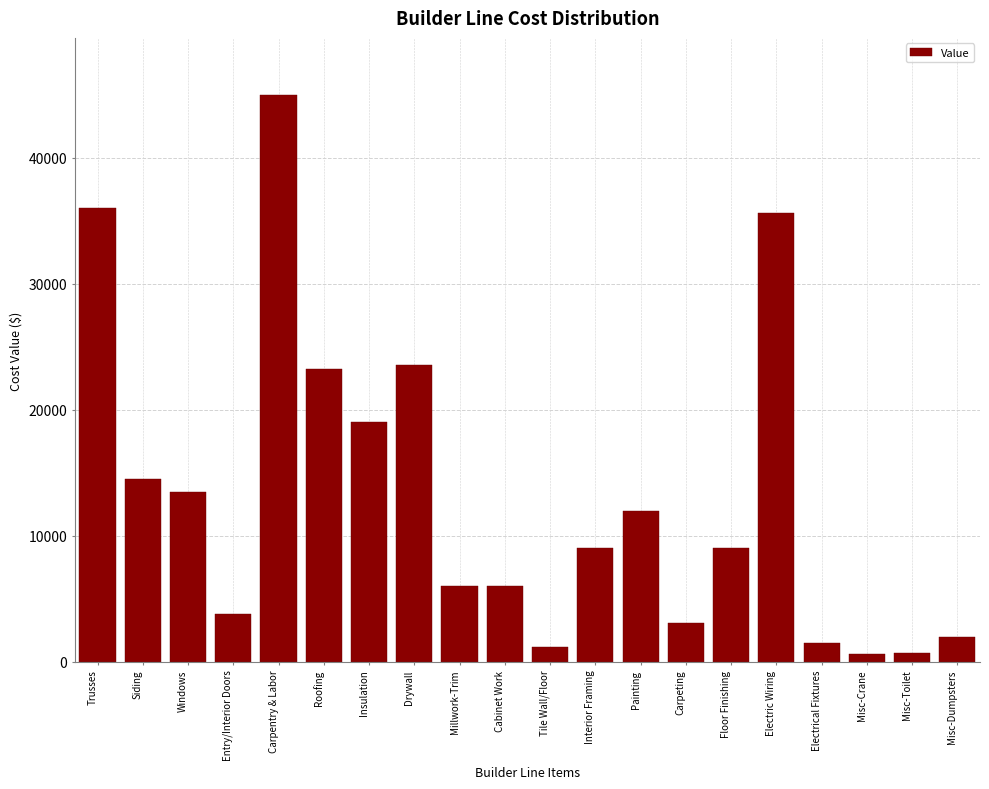

What is the label of the 14th bar from the right?

Insulation